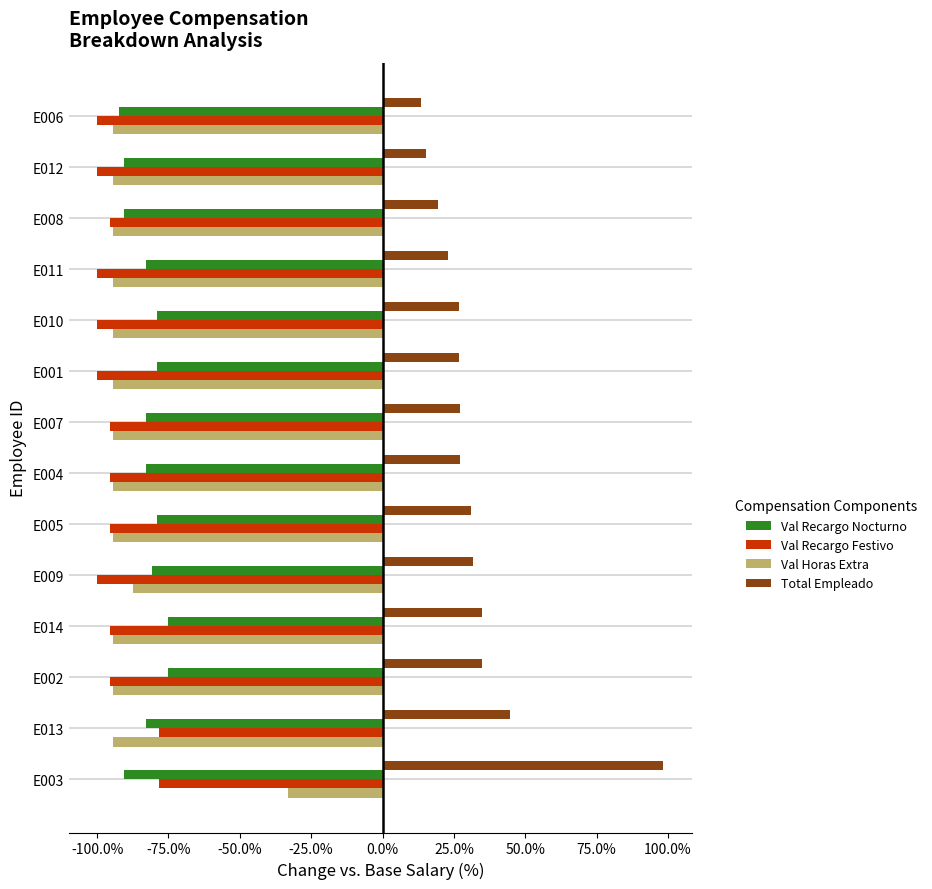

The value of Val Recargo Nocturno at E011 is -82.8. True or false?

True